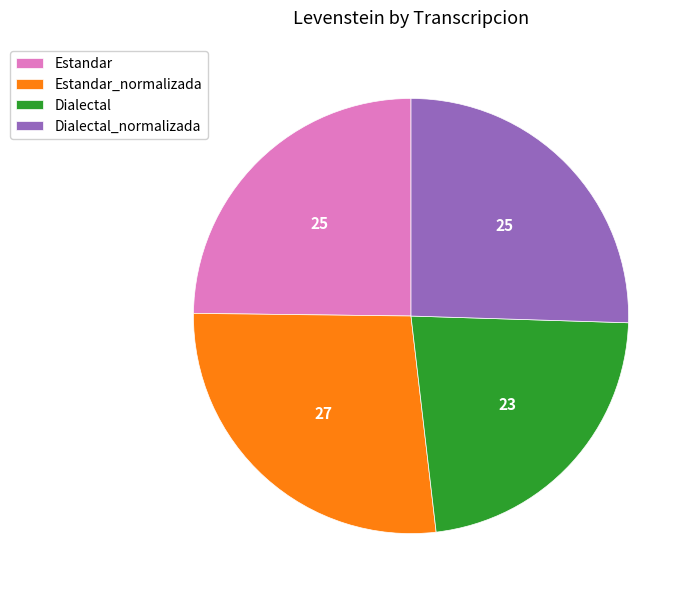

Is there any slice that represents more than half of the pie?

No